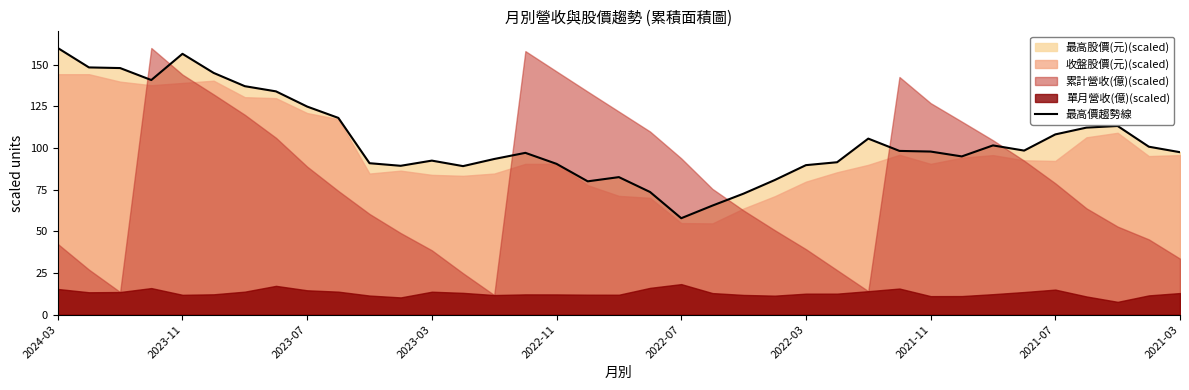

What is the difference between the maximum and minimum values?

102.1